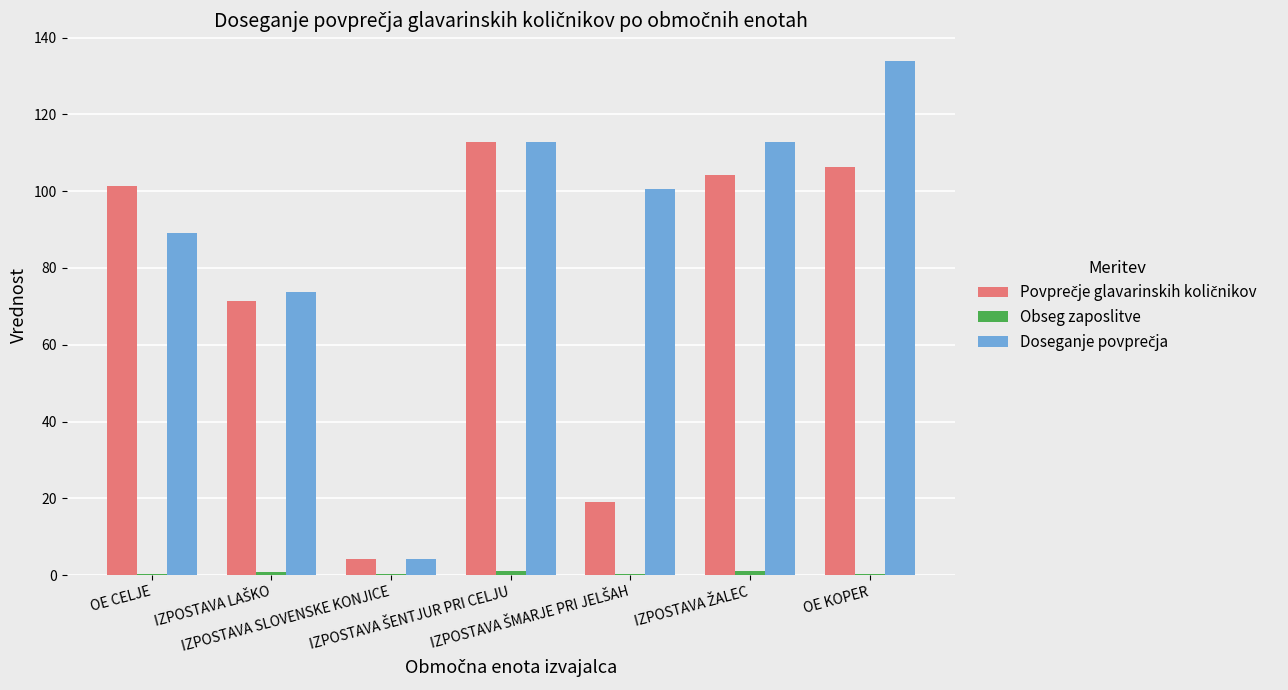

What is the maximum value shown in the chart?

133.9